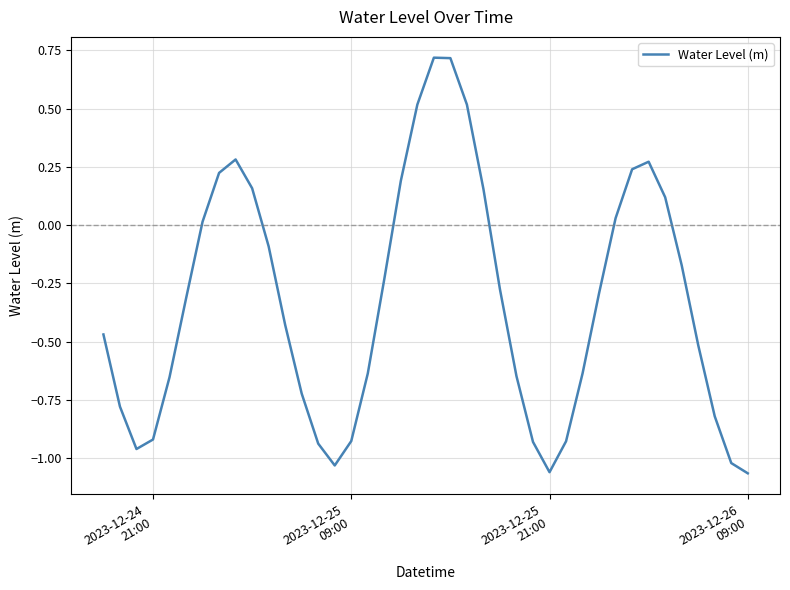

Does the chart have visible grid lines?

Yes